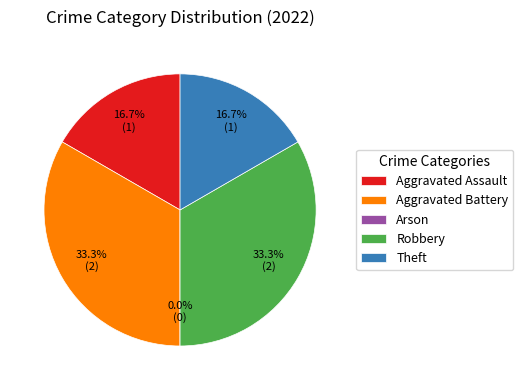

To the nearest percent, what percentage of the pie is Theft?

17%